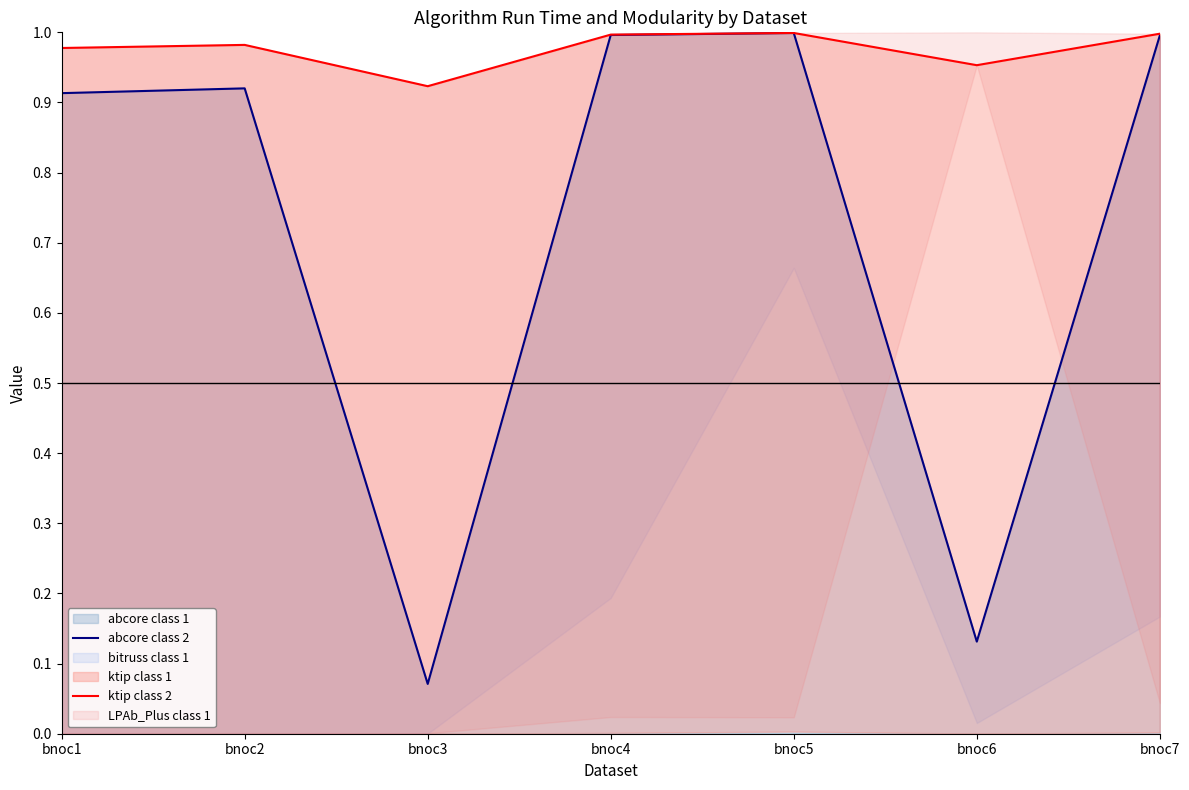

What is the sum of the ktip class 2 values at bnoc3 and bnoc4?

1.9